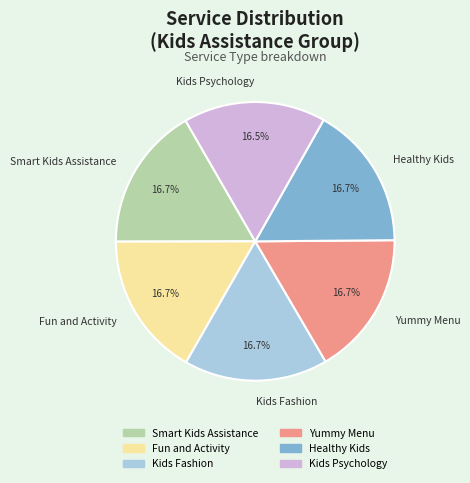

Combined, do Kids Fashion and Healthy Kids account for over 50%?

No